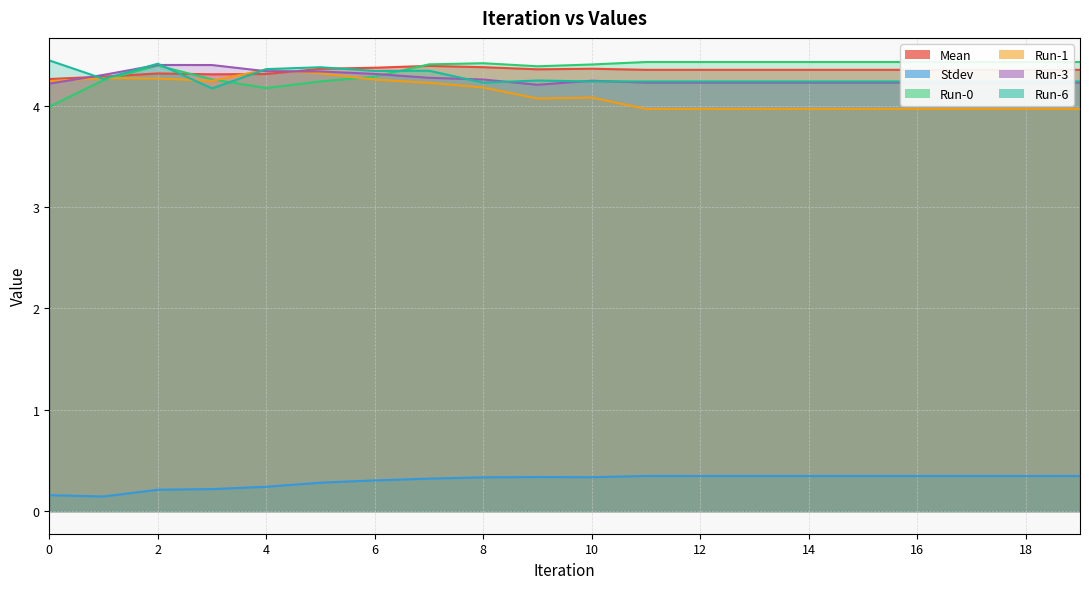

How many lines are shown in the chart?

6